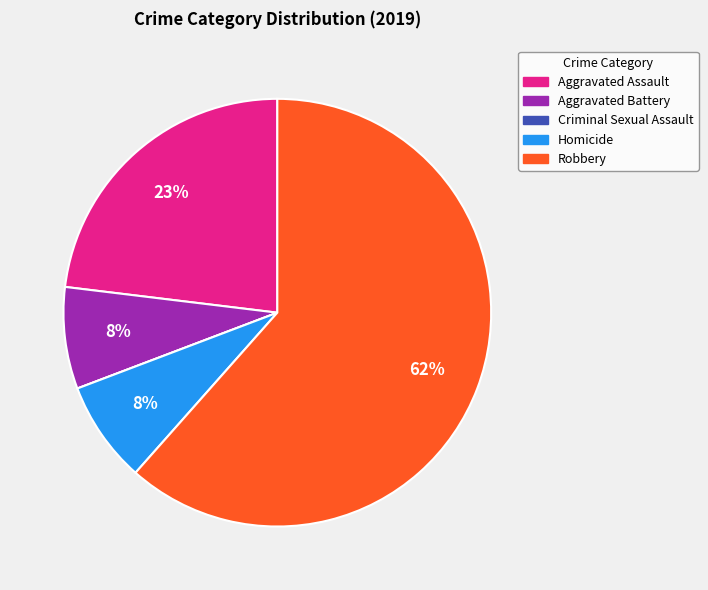

To the nearest percent, what is the average slice percentage?

20%